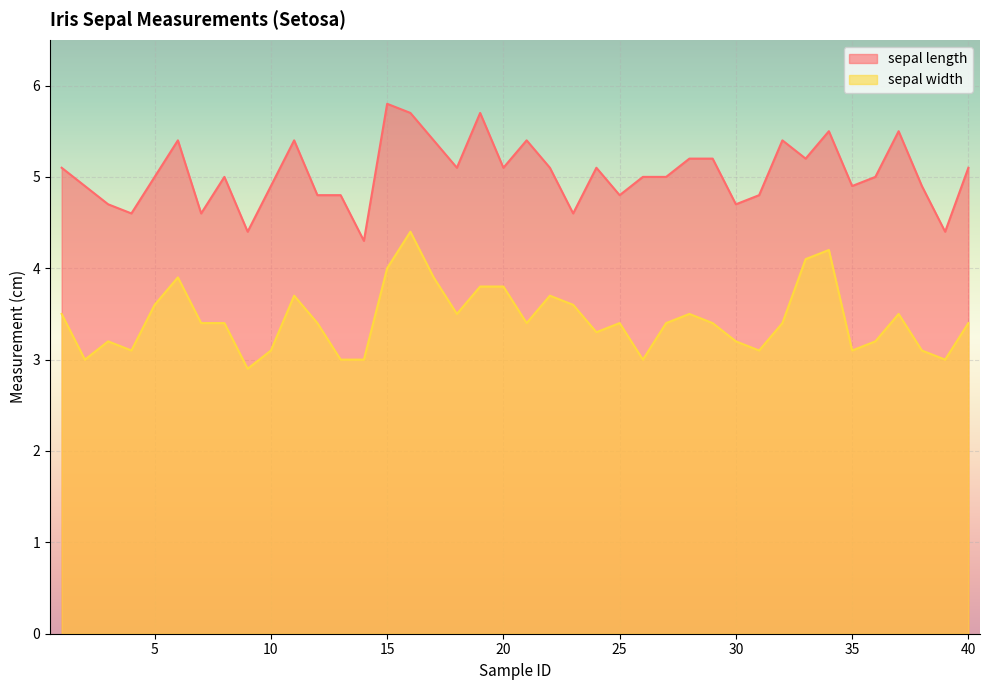

At which label is sepal width closest to 3?

2